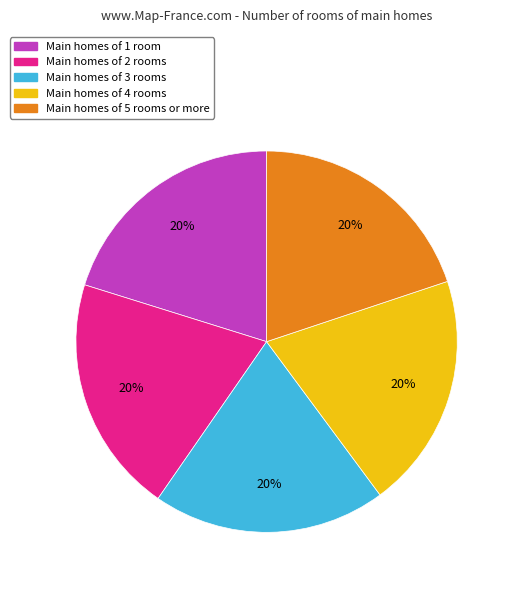

The Main homes of 4 rooms slice represents 20% of the pie. True or false?

True